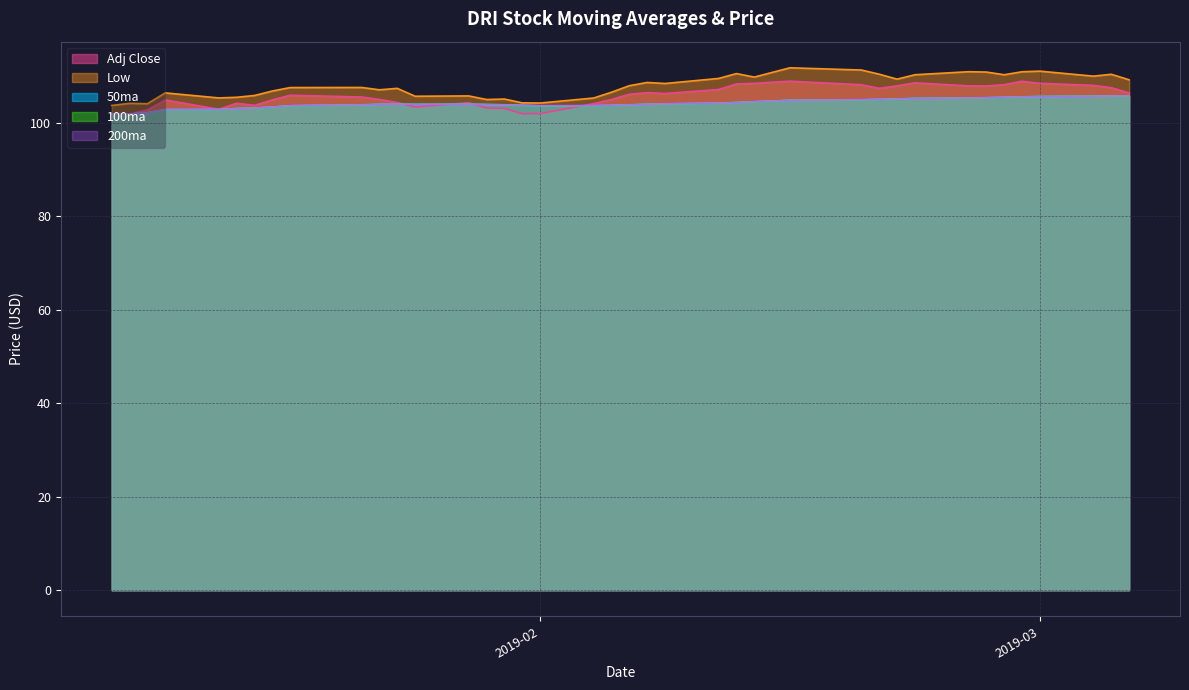

What is the minimum value for 100ma?

101.9